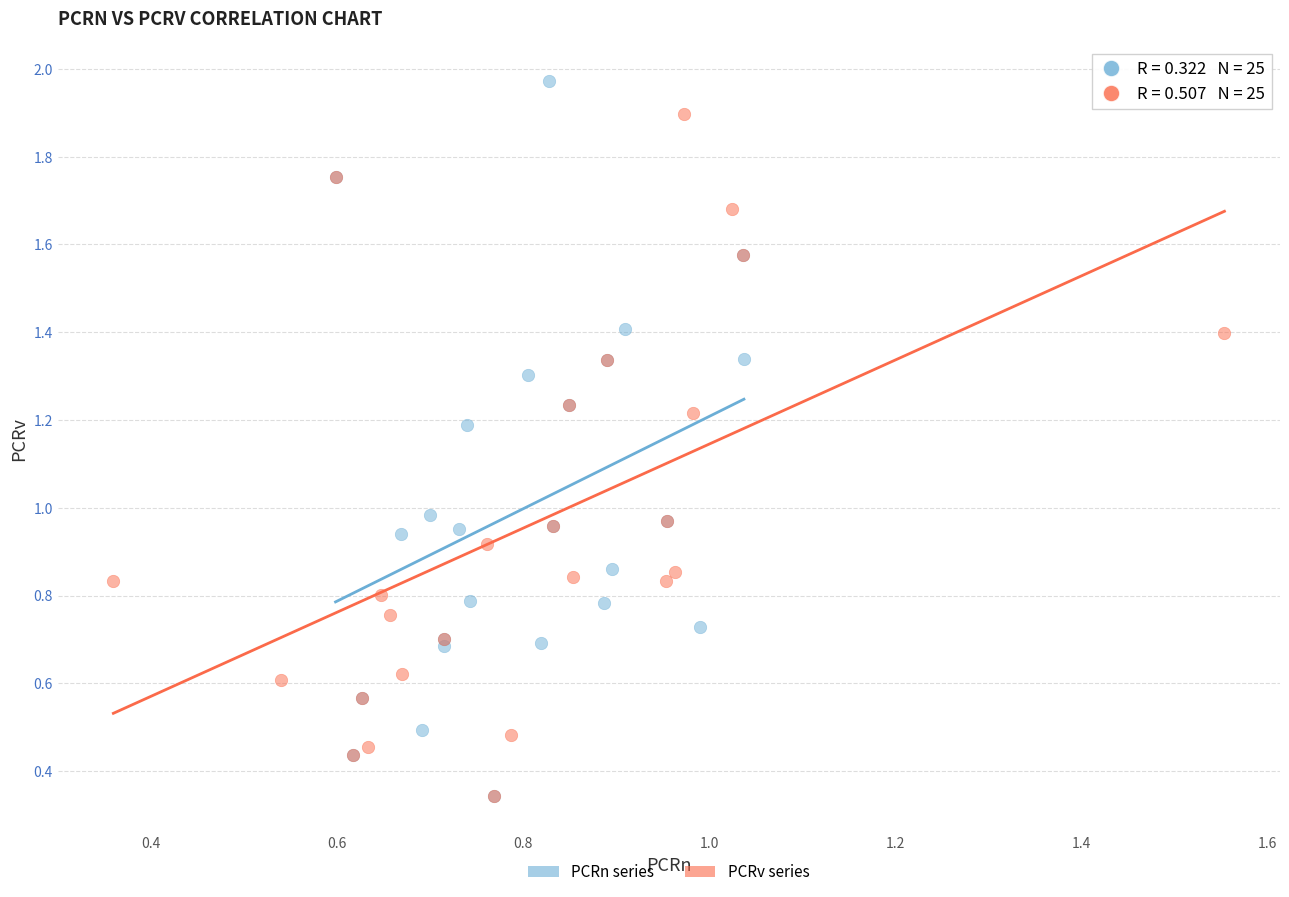

Which series reaches the maximum Y coordinate?

PCRn series